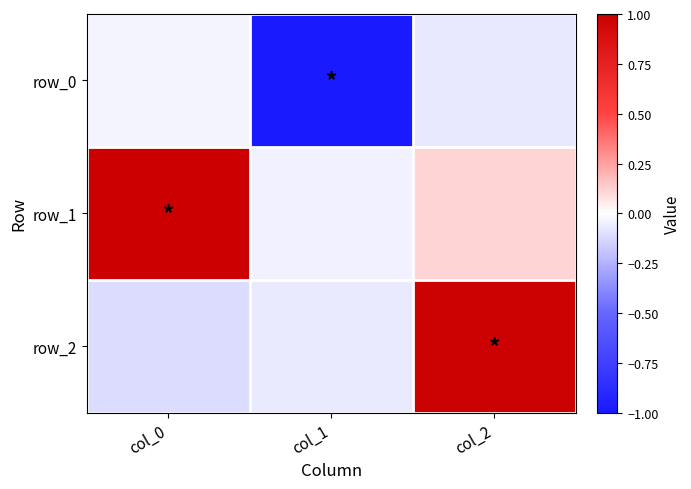

Reading right to left, what are all the values shown in this chart?

row_0: col_2=-0.1	col_1=-1.0	col_0=-0.0
row_1: col_2=0.1	col_1=-0.0	col_0=1.0
row_2: col_2=1.0	col_1=-0.1	col_0=-0.1